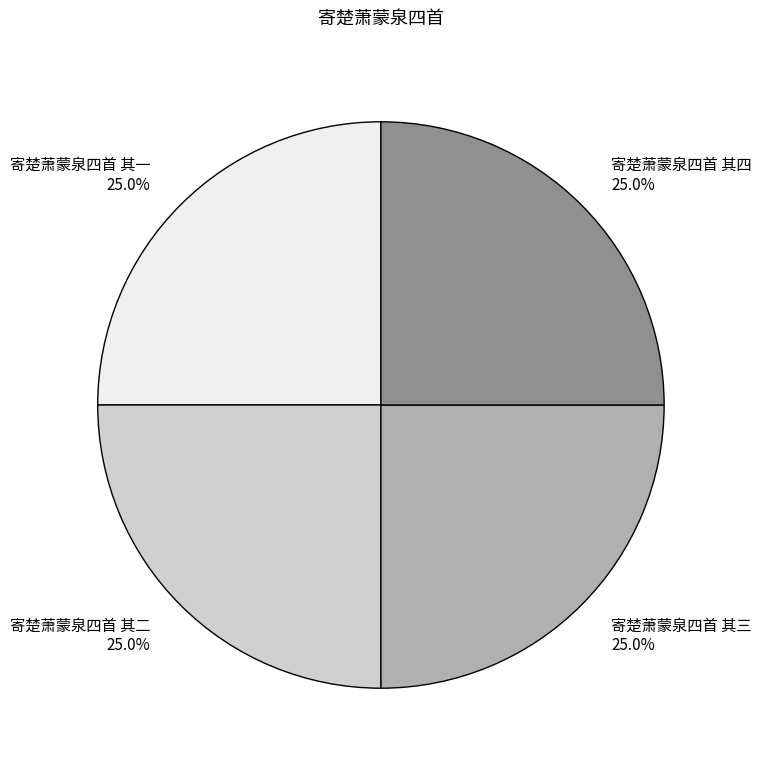

What percentage do 寄楚萧蒙泉四首 其二 and 寄楚萧蒙泉四首 其三 together represent?

50.0%